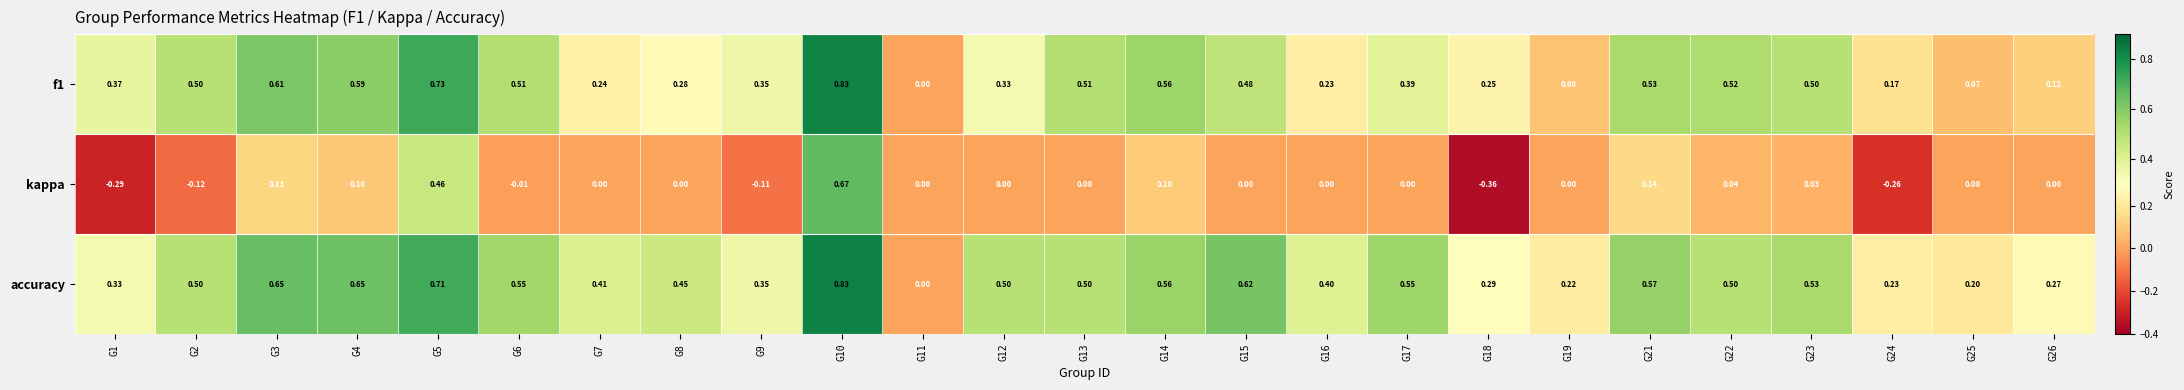

Is the value of accuracy at G24 greater than the value of f1 at G7?

No